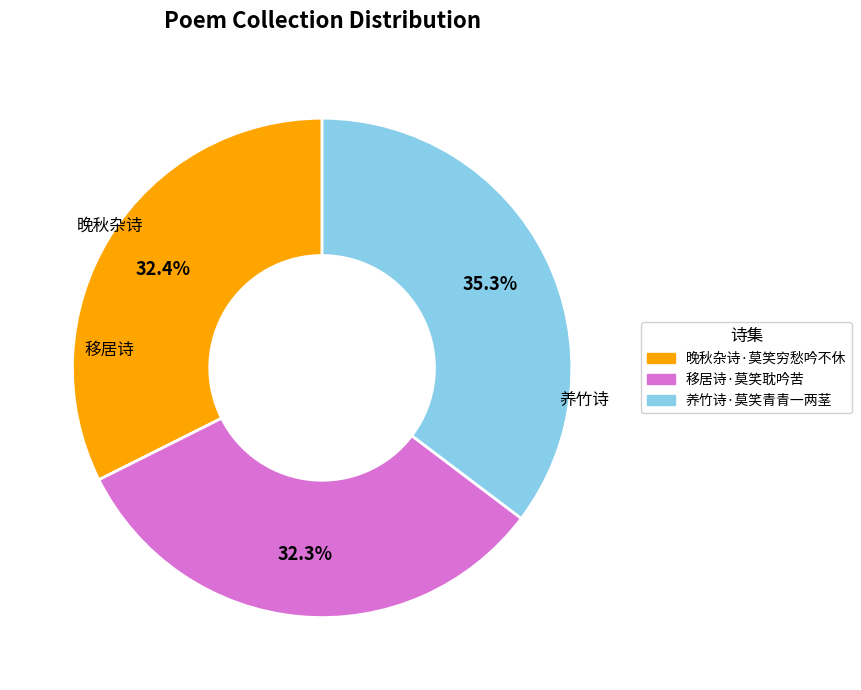

Between 晚秋杂诗·莫笑穷愁吟不休 and 养竹诗·莫笑青青一两茎, which is larger?

养竹诗·莫笑青青一两茎